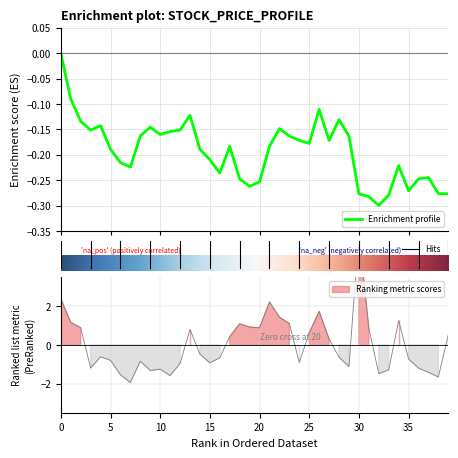

At which category is the sum across all series the highest?

30